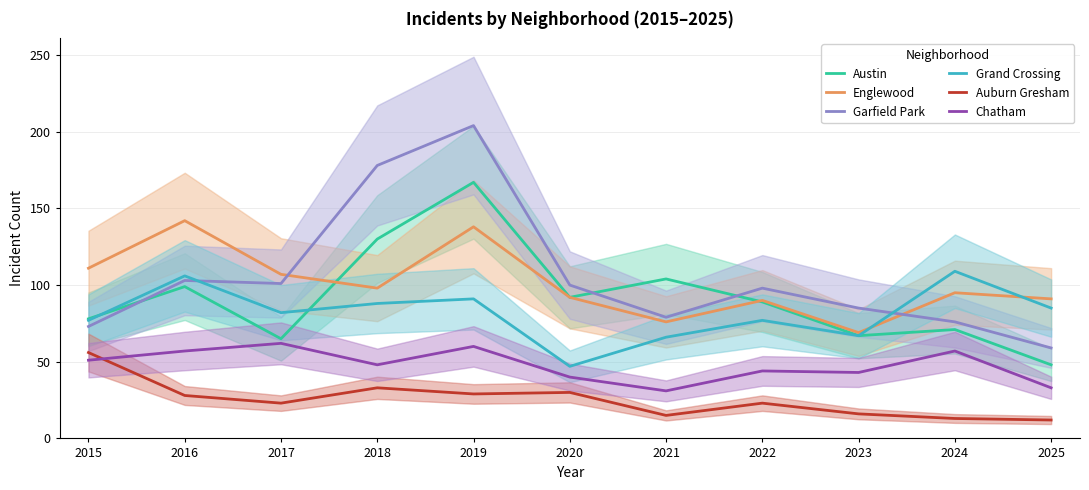

What is the difference between the Auburn Gresham values at 2022 and 2024?

10